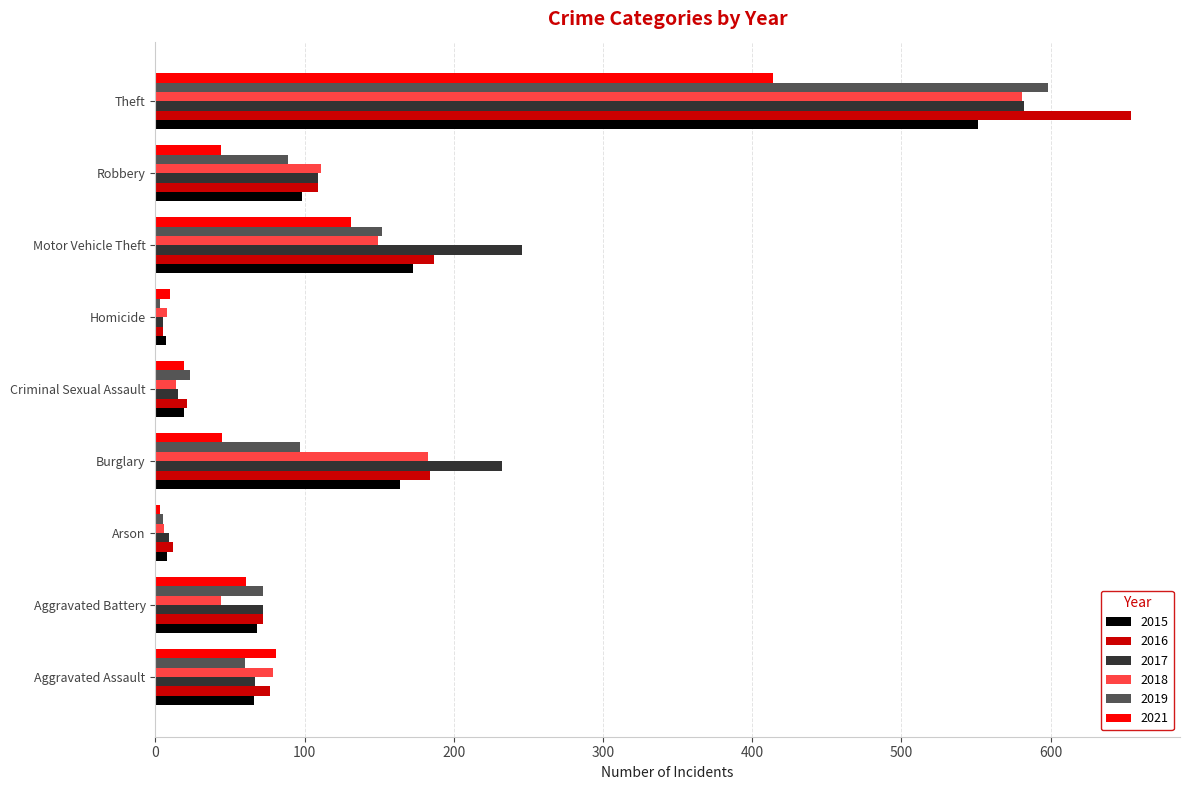

Where is 2021 nearest to the value 208?

Motor Vehicle Theft